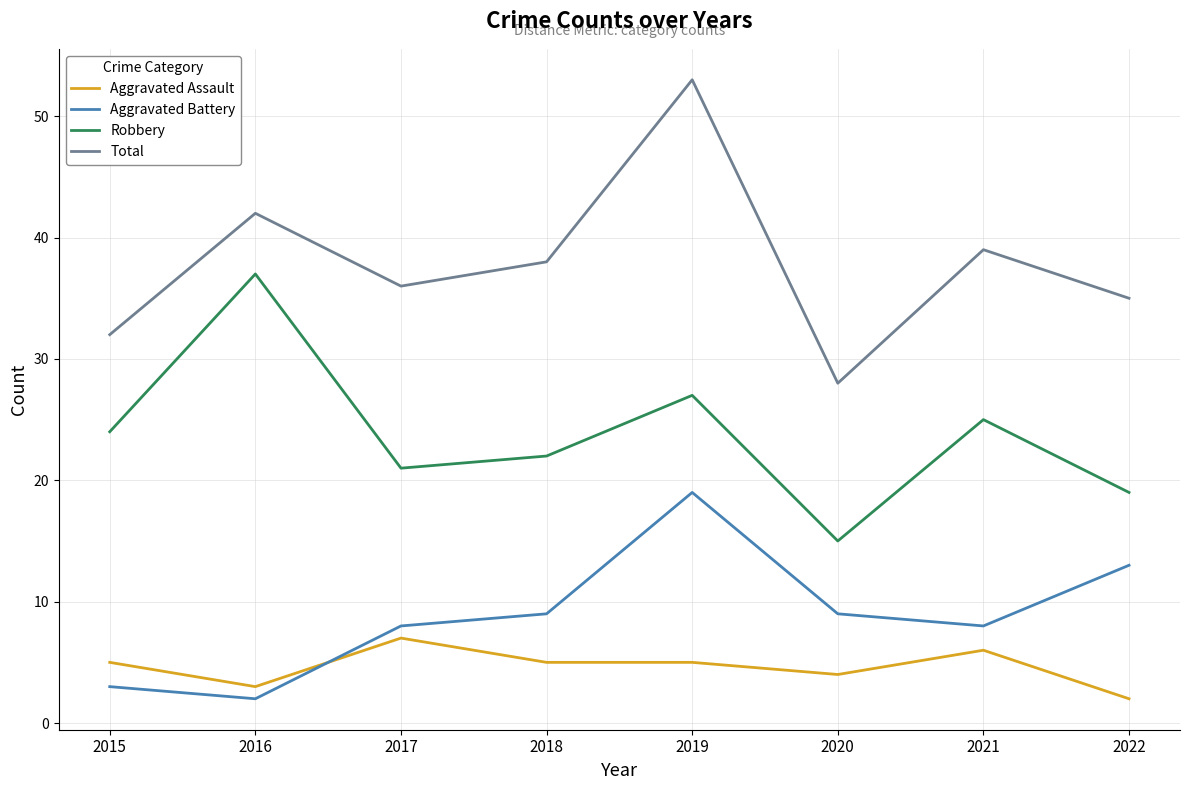

True or false: Aggravated Assault and Total intersect in this chart.

False